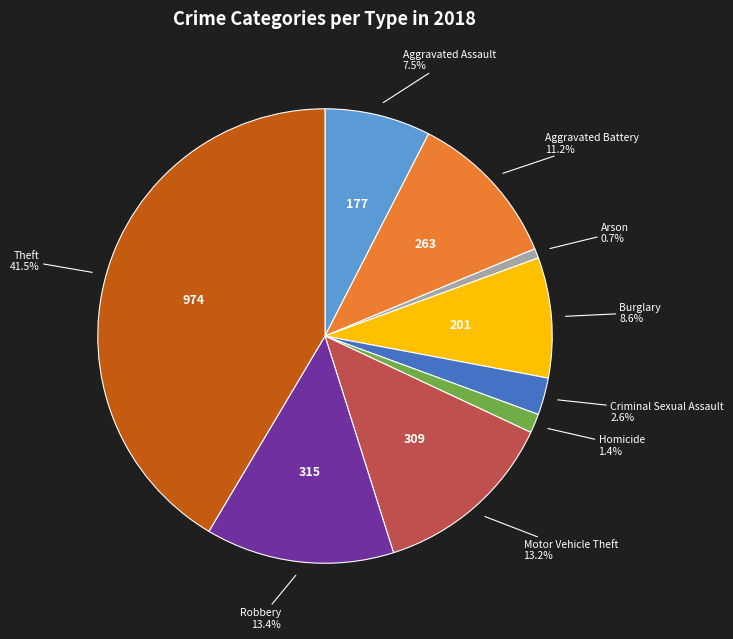

What is the smallest slice in the pie chart?

Arson